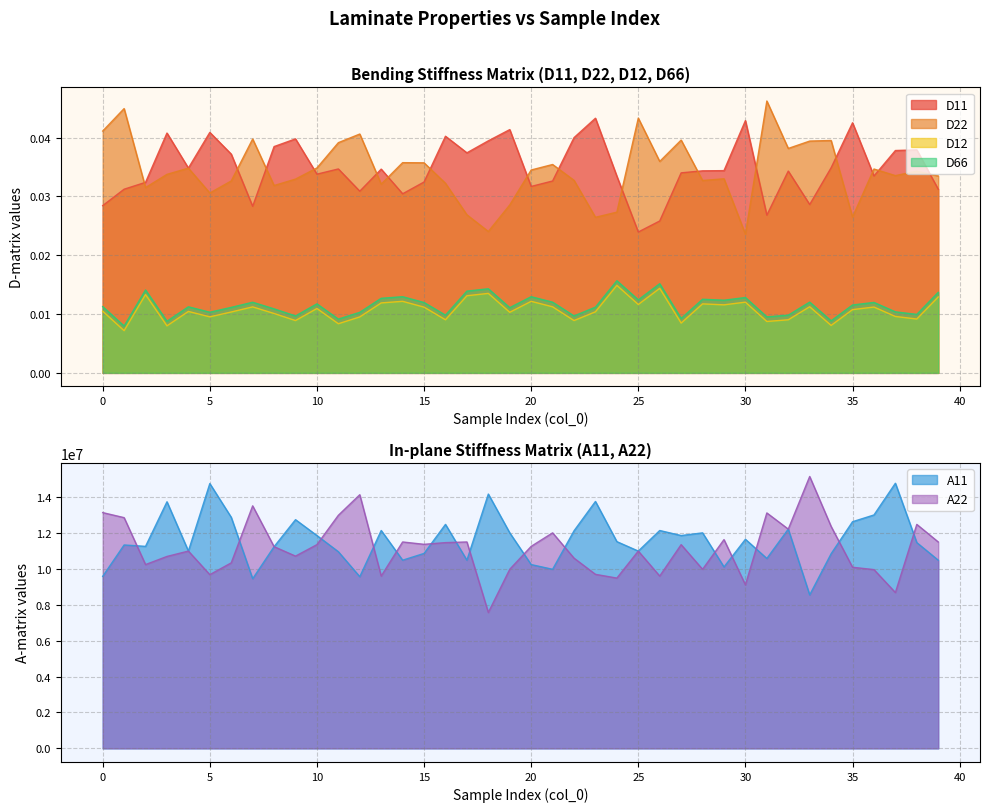

At which category does D22 reach its first local peak?

1